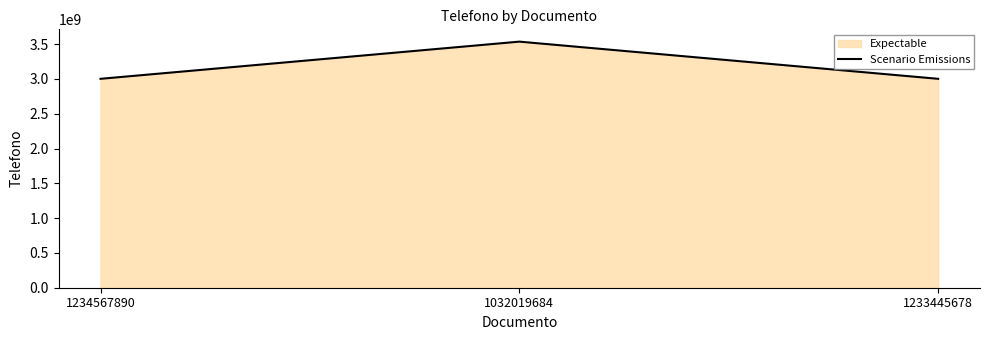

At which category does the chart reach its peak across all series?

1032019684